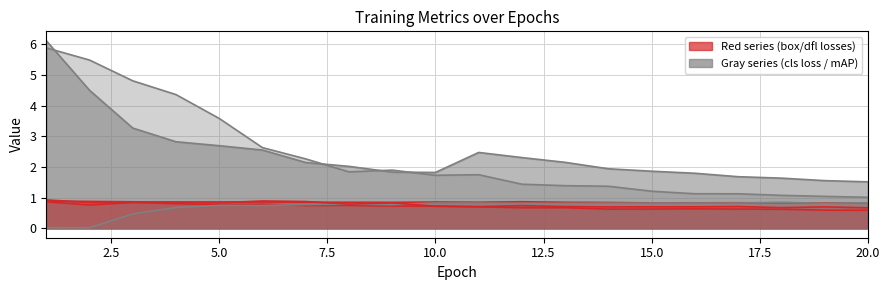

What is the difference between the highest and lowest values at 17?

1.1